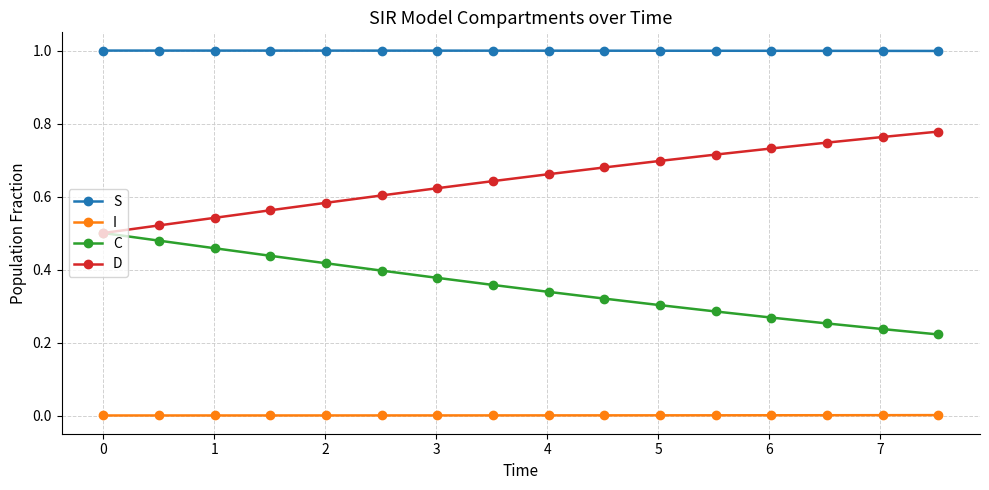

What is the minimum value for S?

1.0